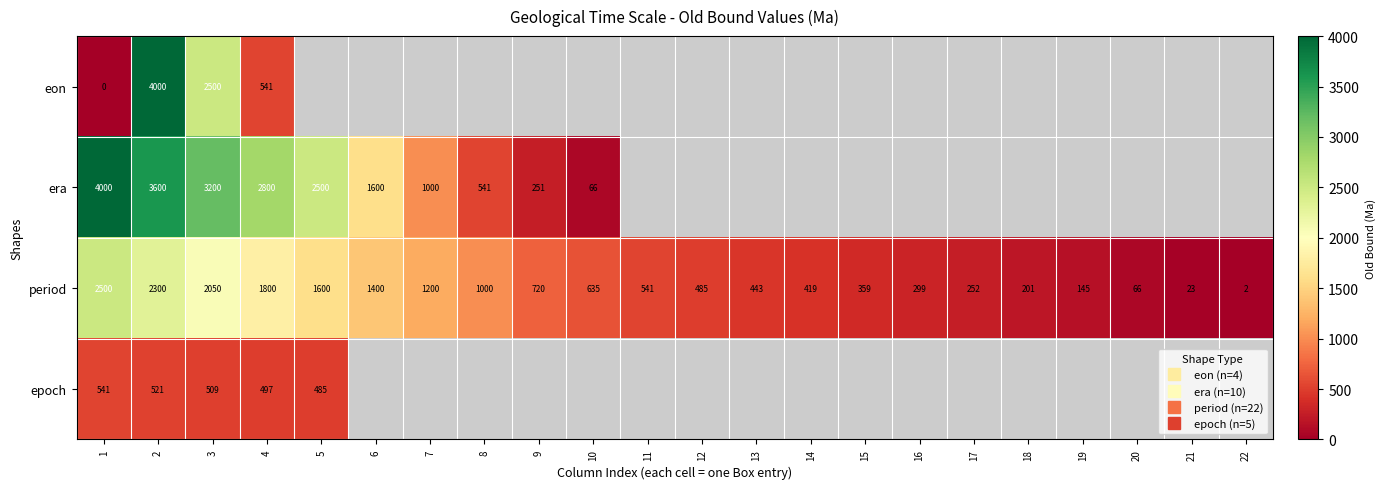

What is the sum of all period values?

18440.5